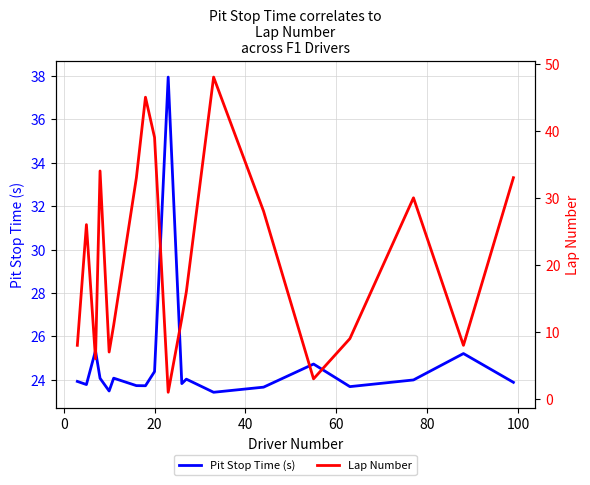

What is the lowest value of the Pit Stop Time (s) series?

23.4